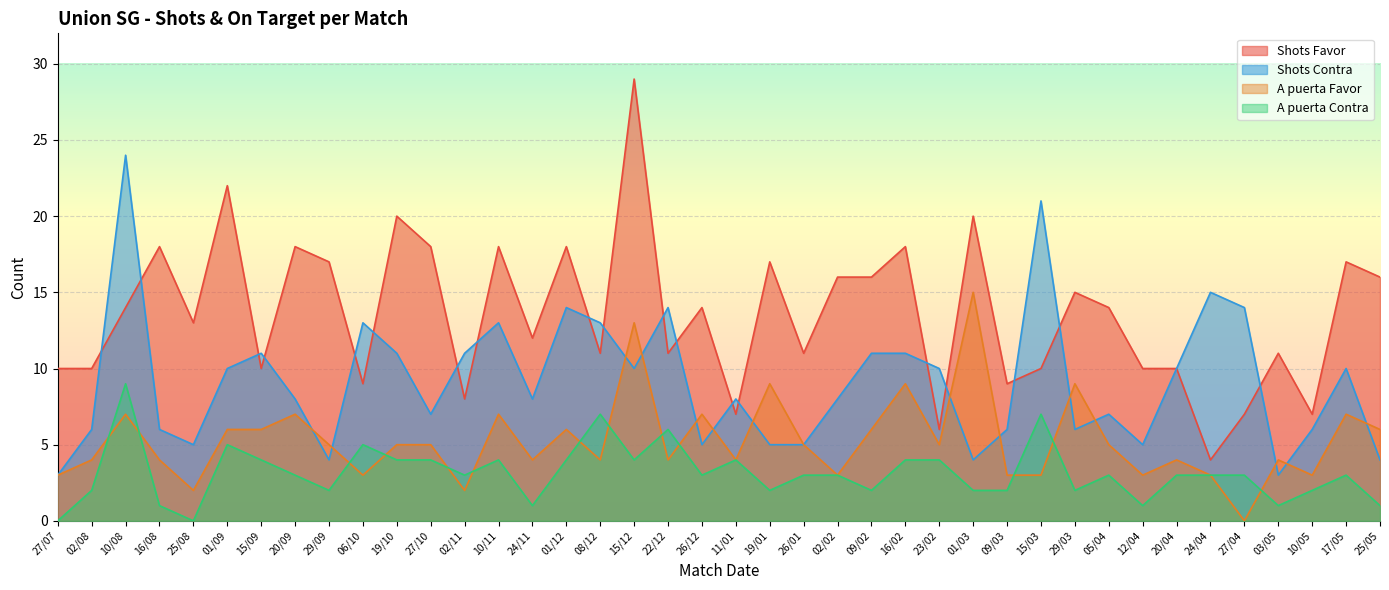

What is the average value of the A puerta Contra series?

3